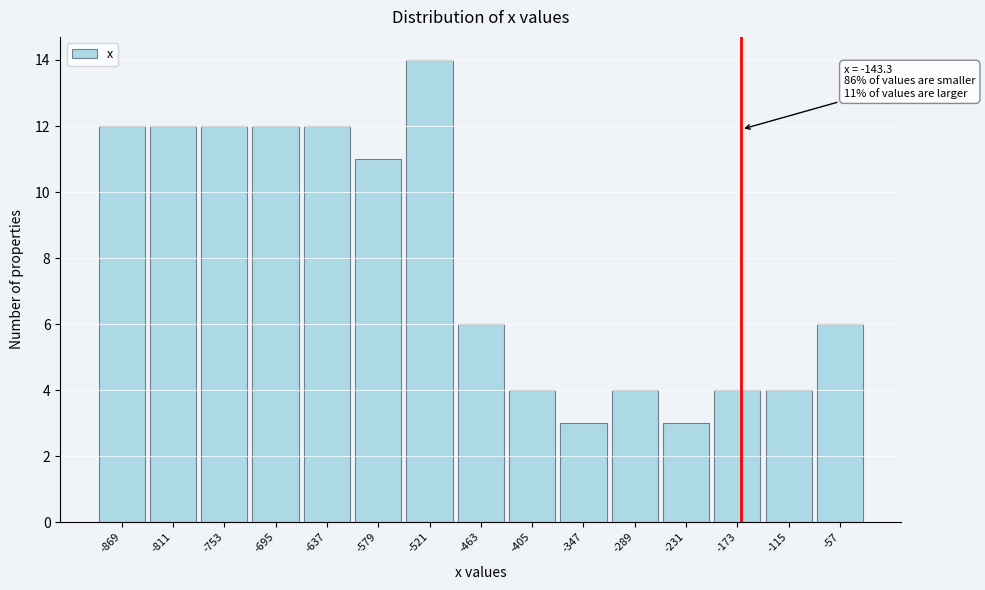

Reading right to left, transcribe all the data shown in this chart.

6	4	4	3	4	3	4	6	14	11	12	12	12	12	12